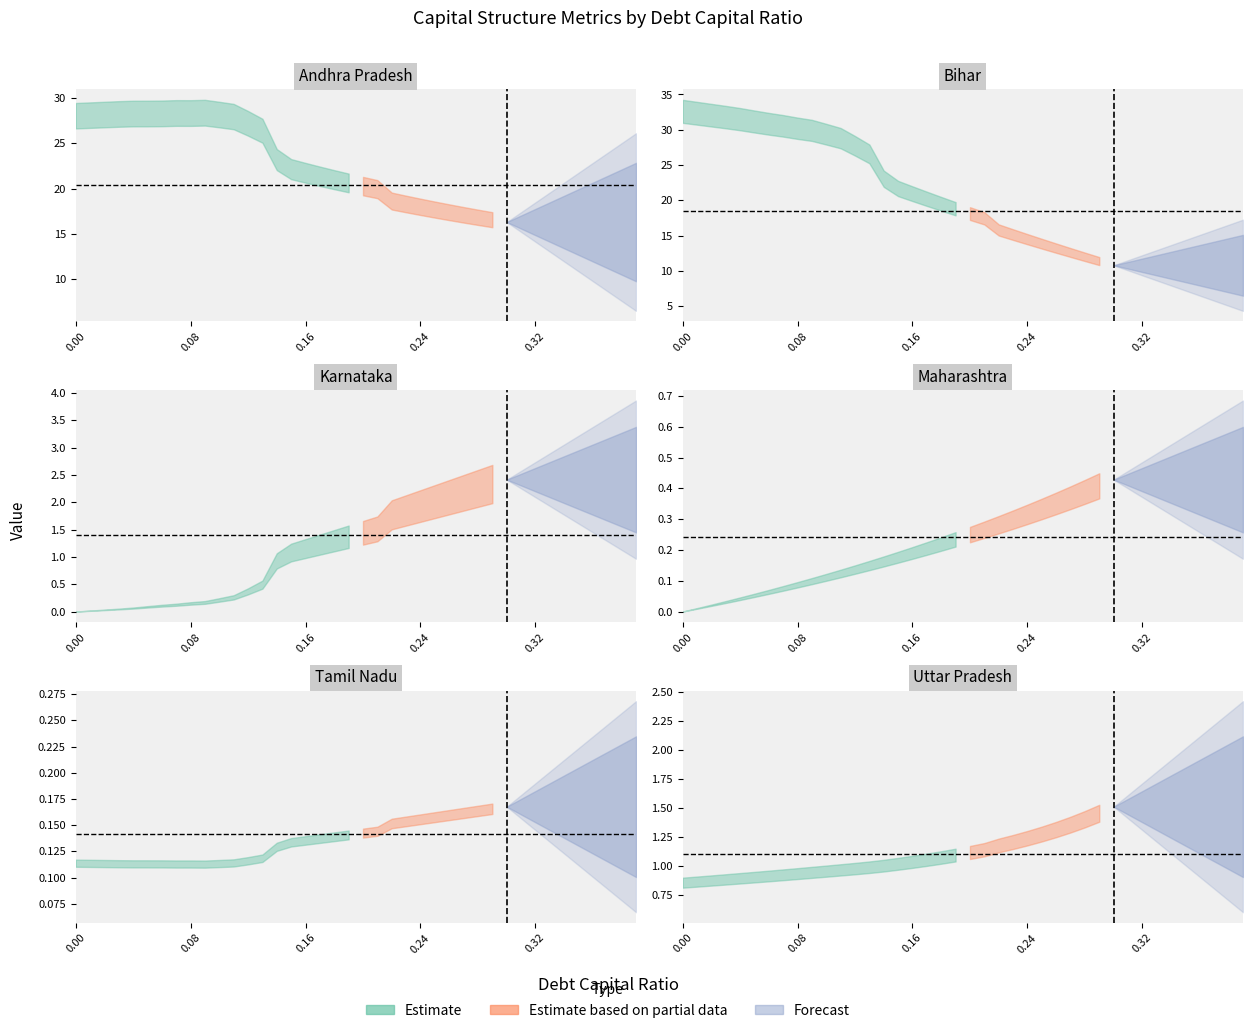

Is it true that interest_expense equals 0.1 at 0.1?

False